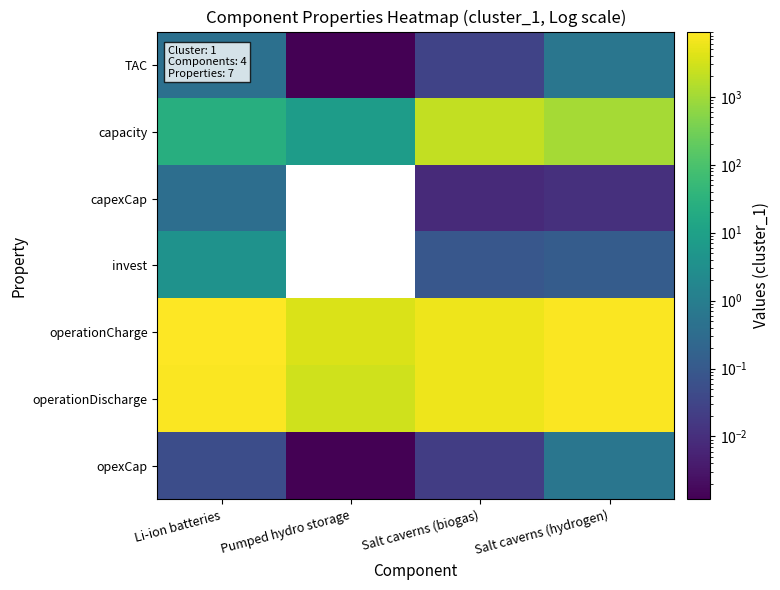

What is the highest value of the capexCap series?

0.4